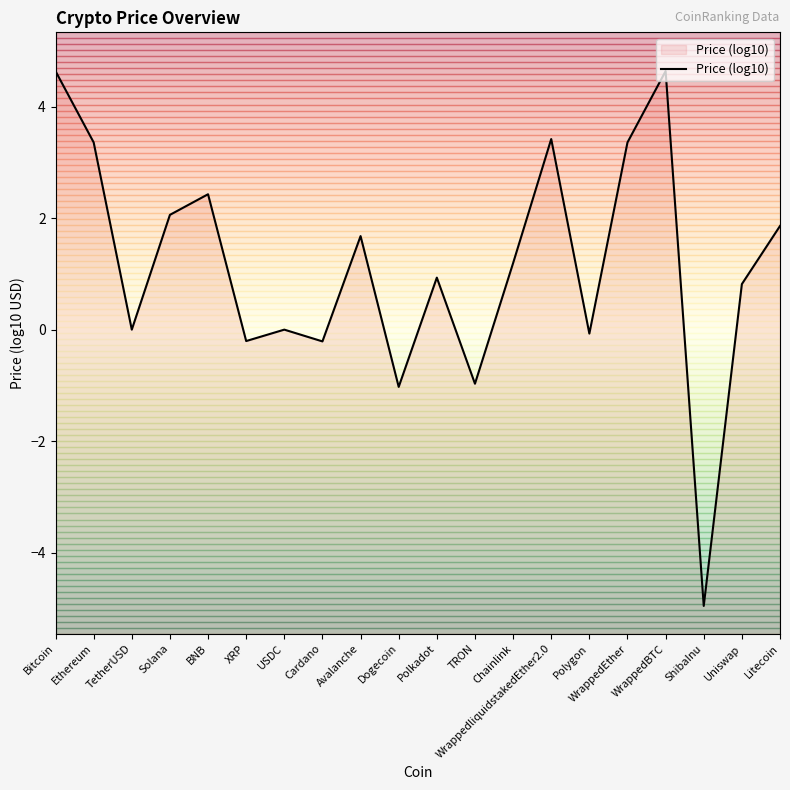

What is the change in value from Avalanche to WrappedliquidstakedEther2.0?

+1.7